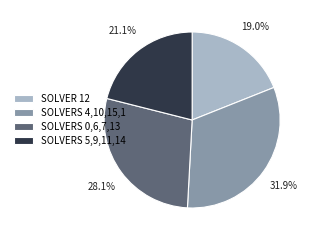

What portion of the pie excludes SOLVERS 5,9,11,14?

78.9%